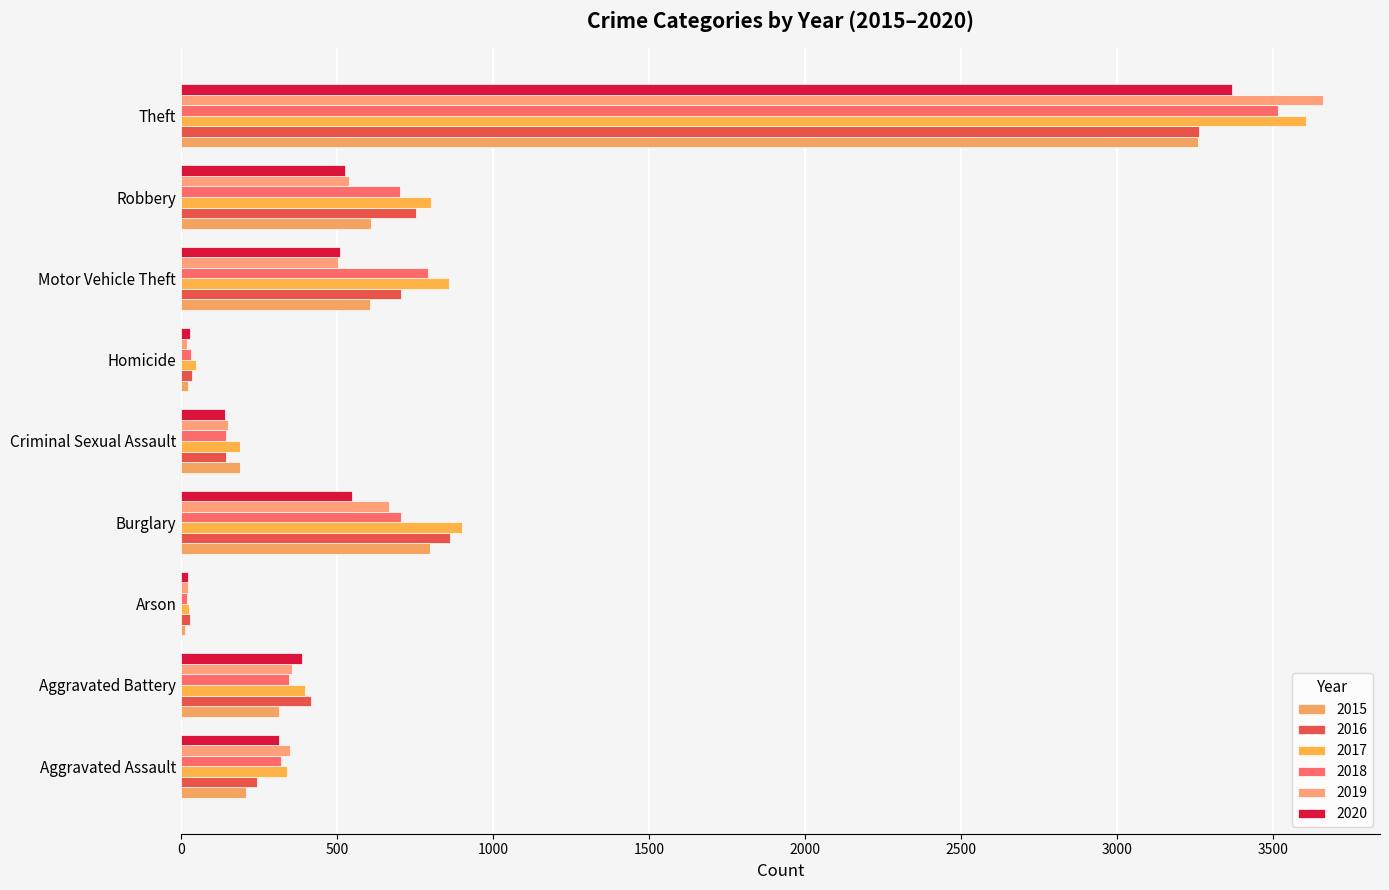

What position from the right is Burglary?

6